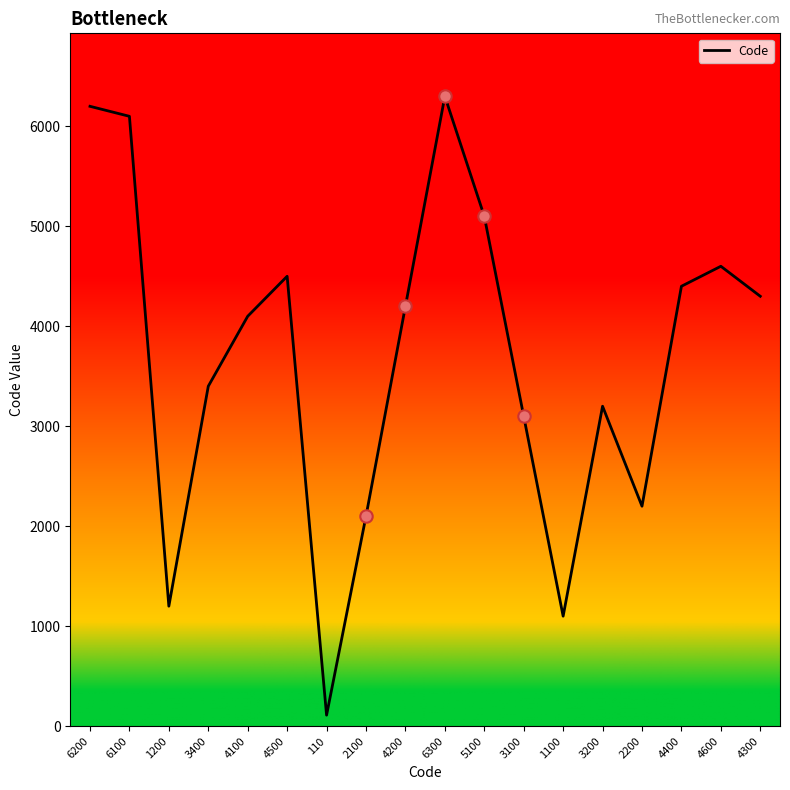

Approximately how many times larger is the value at 4300 compared to 3100?

1.4